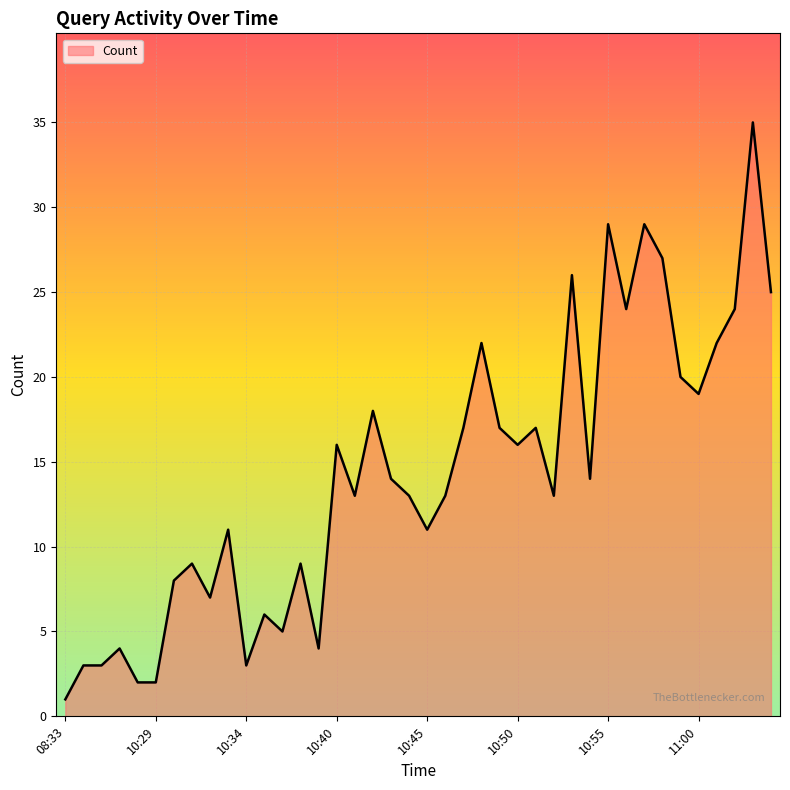

Reading left to right, what are all the values shown in this chart?

1	3	3	4	2	2	8	9	7	11	3	6	5	9	4	16	13	18	14	13	11	13	17	22	17	16	17	13	26	14	29	24	29	27	20	19	22	24	35	25